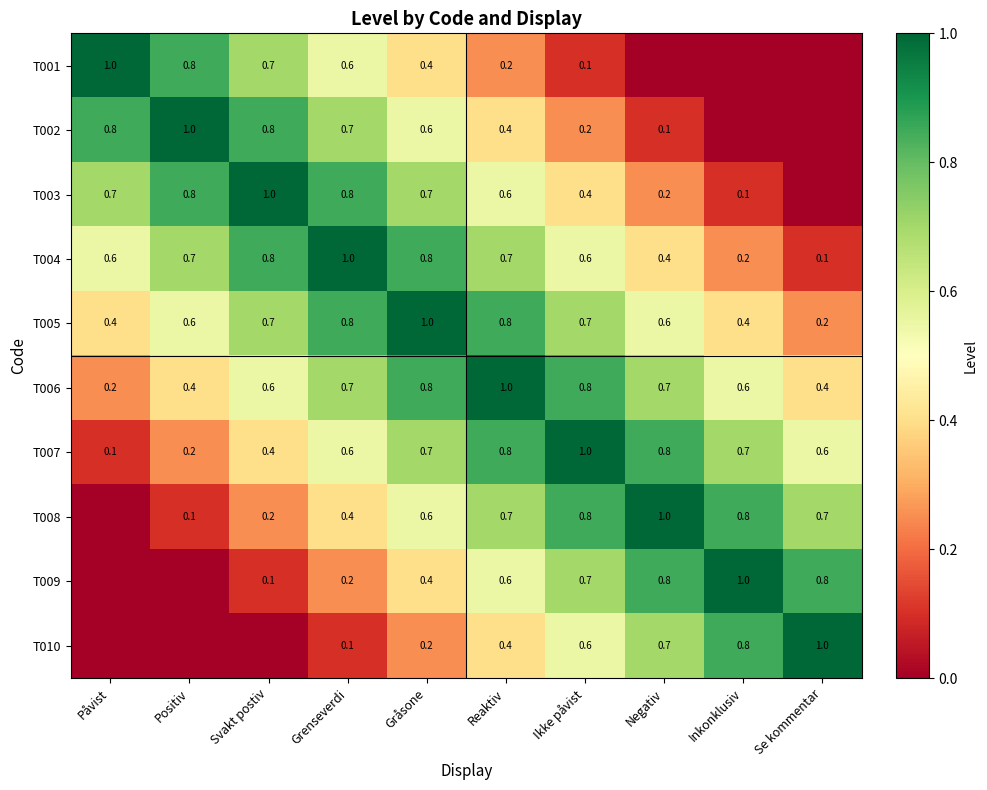

Count the T005 values in the range 0 to 1.

10